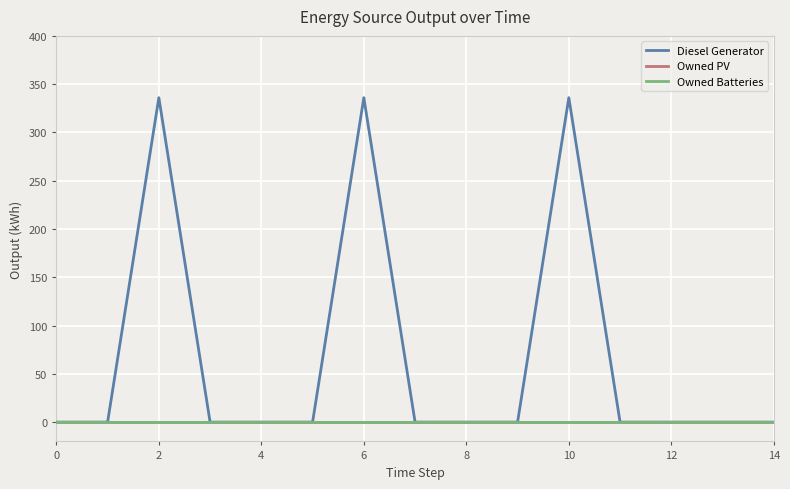

True or false: Diesel Generator and Owned Batteries cross at least once.

False